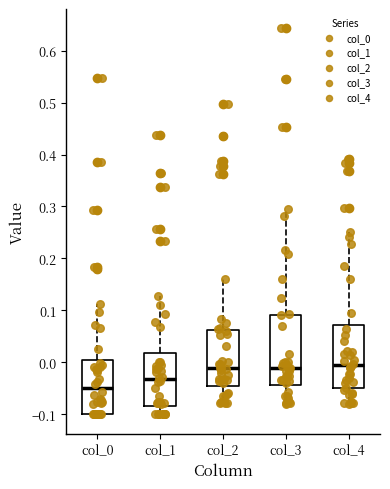

Comparing the boxes themselves (not the whiskers), which one is the tallest?

col_3